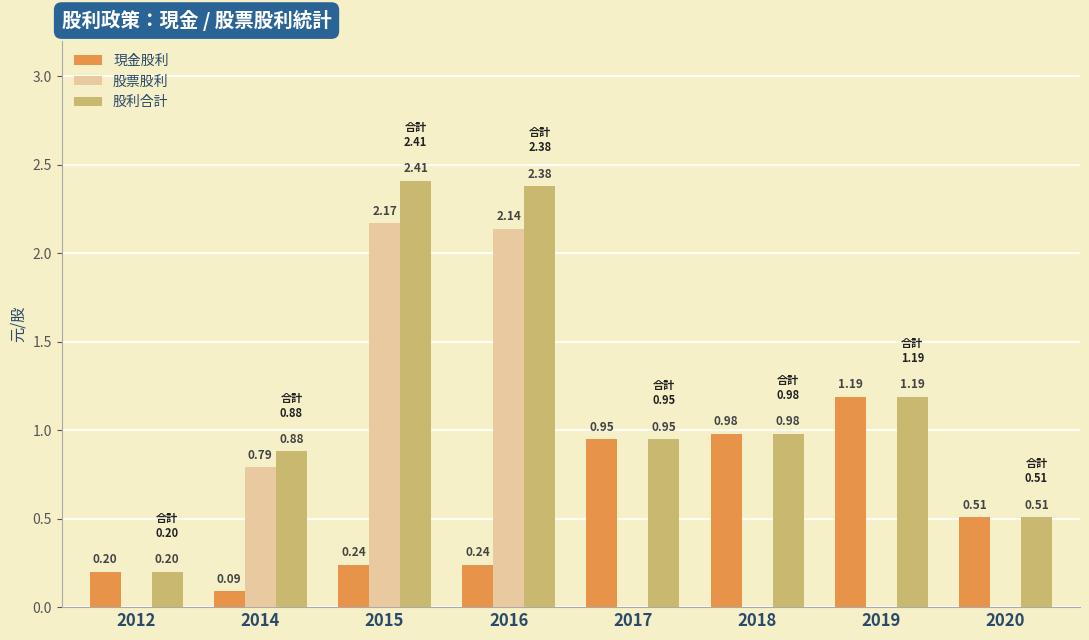

Does the chart contain stacked bars?

No